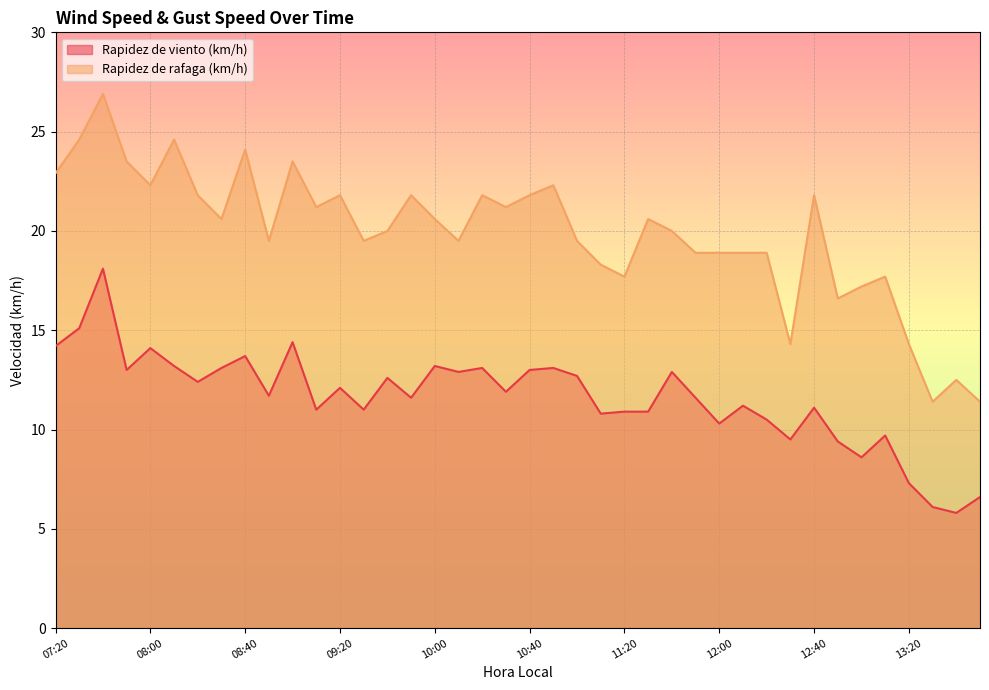

What are all the series names shown in the legend?

Rapidez de viento (km/h), Rapidez de rafaga (km/h)